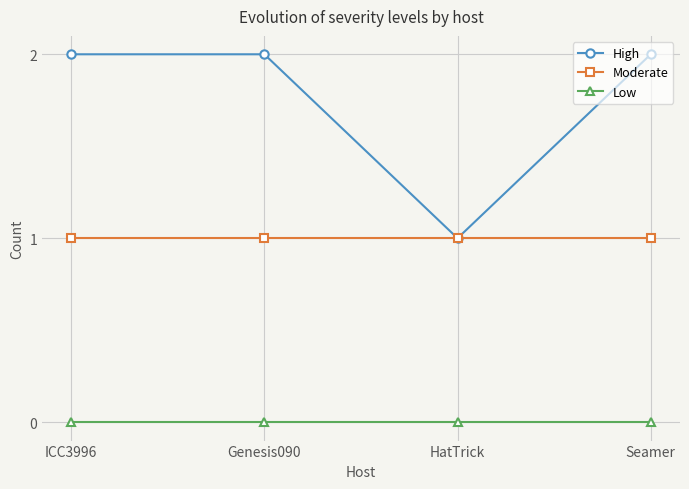

Reading left to right, extract all data points from this chart.

High: ICC3996=2	Genesis090=2	HatTrick=1	Seamer=2
Moderate: ICC3996=1	Genesis090=1	HatTrick=1	Seamer=1
Low: ICC3996=0	Genesis090=0	HatTrick=0	Seamer=0